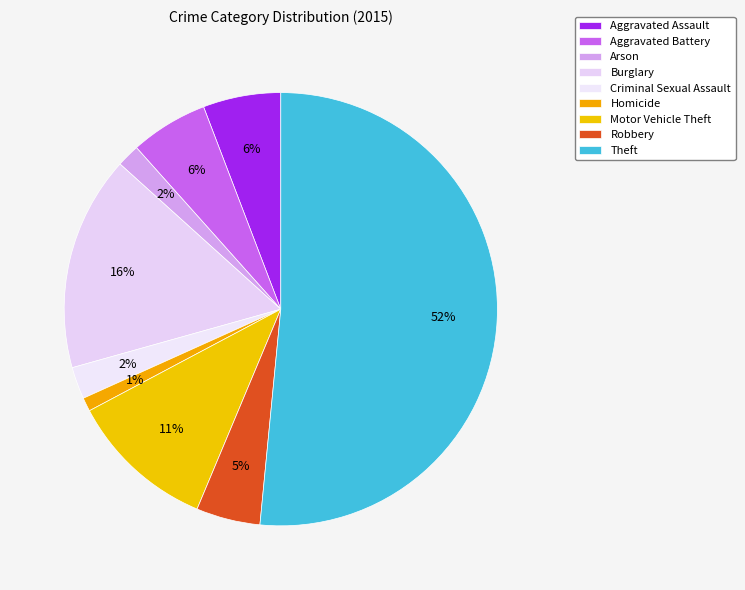

What percentage is the Aggravated Battery slice, to the nearest percent?

6%